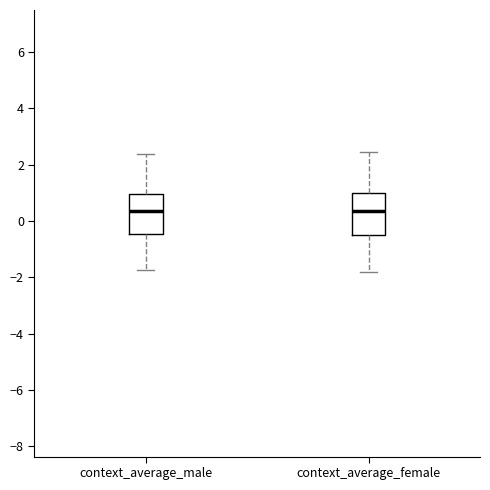

Where is the upper edge of the box for context_average_female on the y-axis? The values are not printed on the chart, so give them approximately, as read against the axis.

1.0